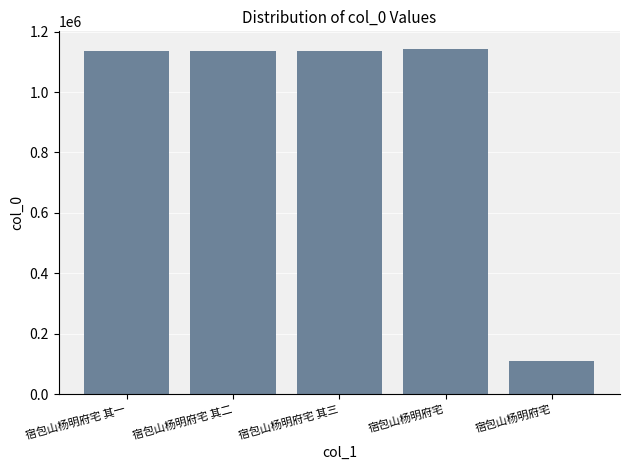

Does the chart contain stacked bars?

No